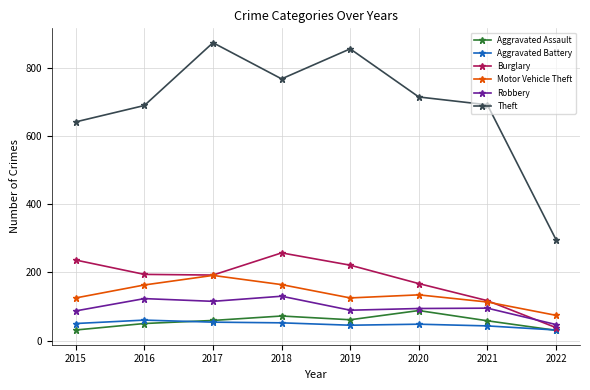

At how many categories does at least one series exceed 360?

7